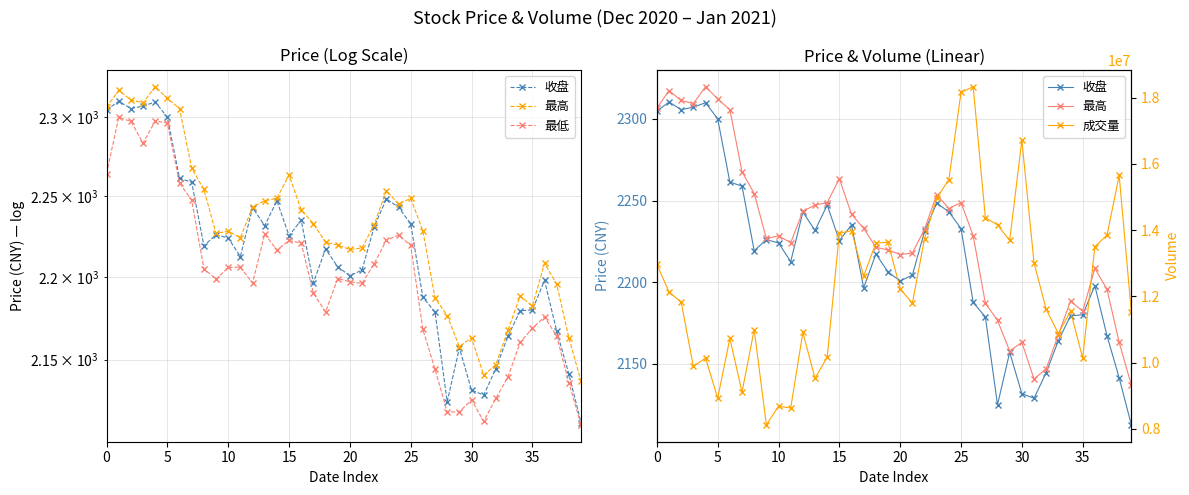

What is the maximum value shown in the chart?

18330235.0